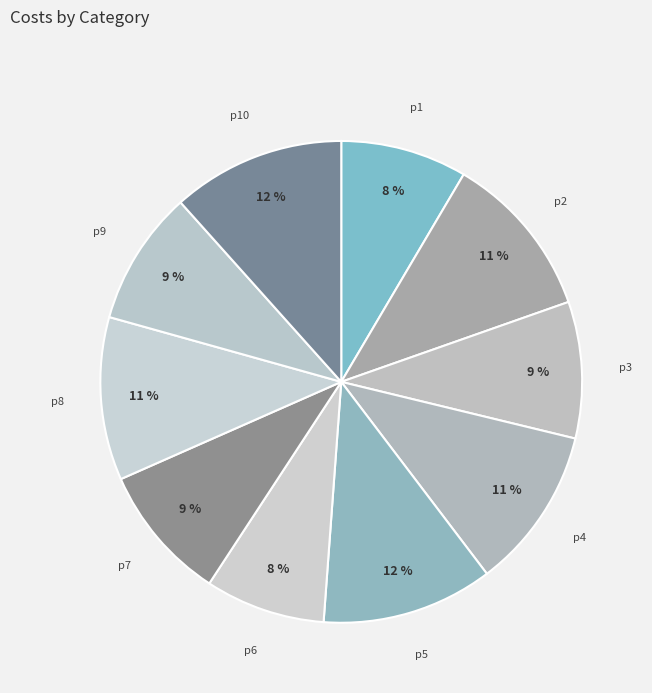

True or false: p7 accounts for 9% of the total.

True